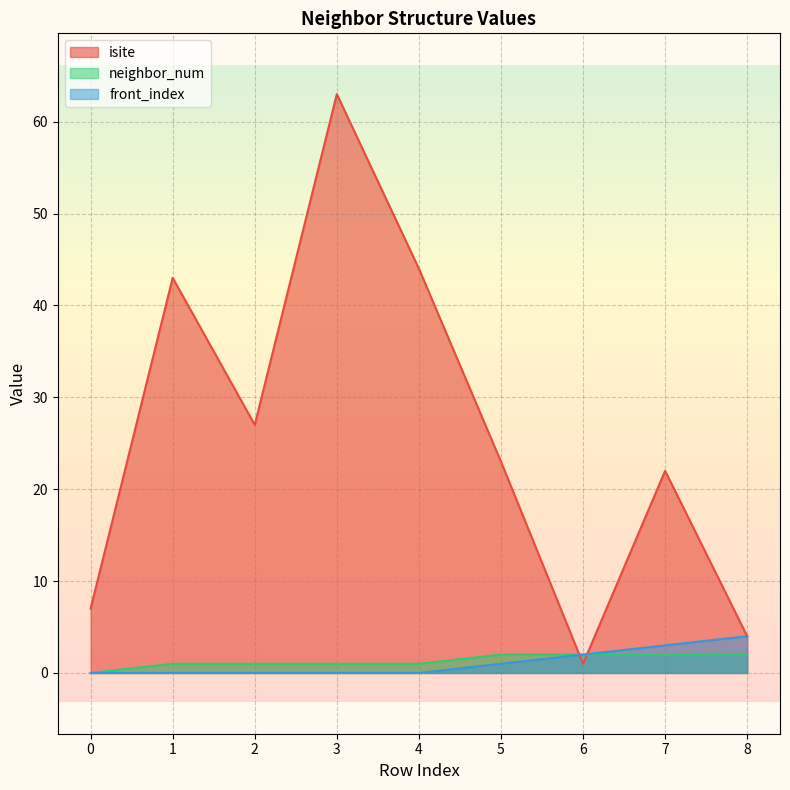

List the labels in order of front_index value, smallest first.

0, 1, 2, 3, 4, 5, 6, 7, 8